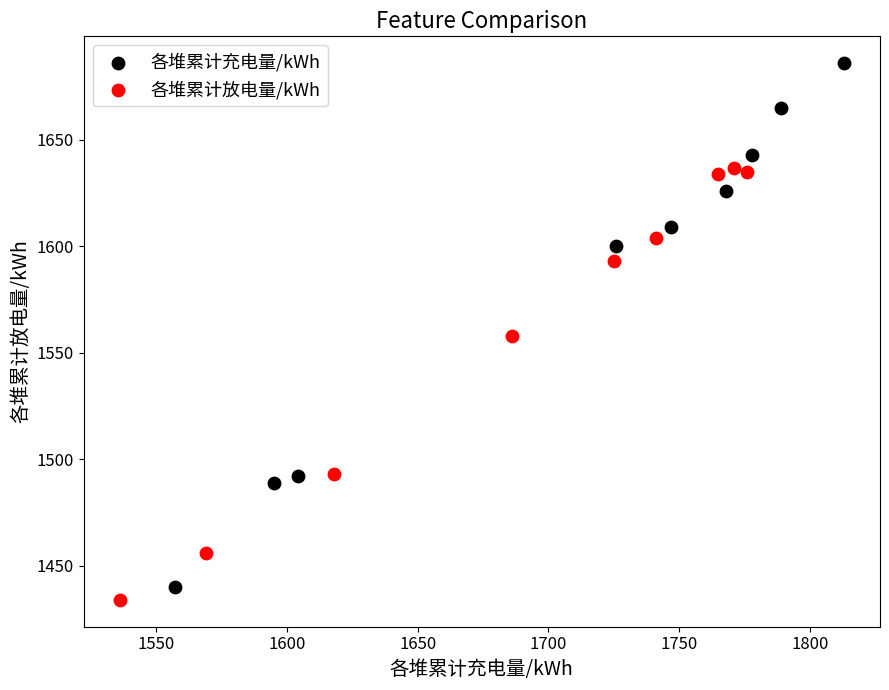

Which series reaches the maximum Y coordinate?

各堆累计充电量/kWh